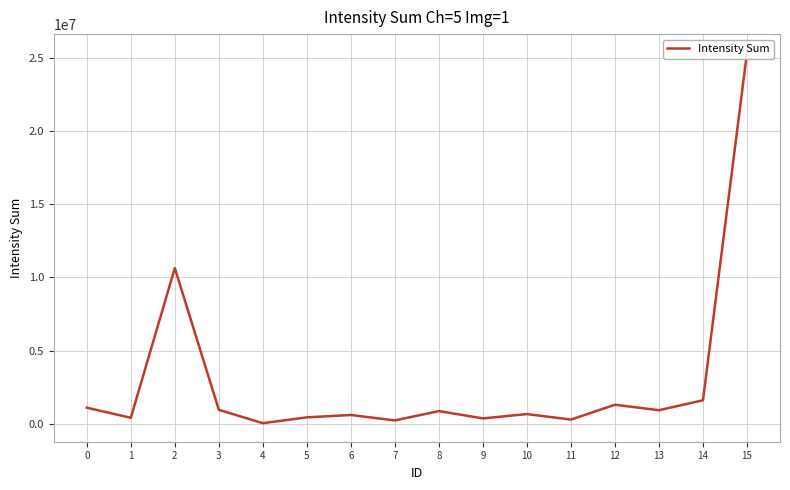

True or false: the data shows 181322 at 11.

False